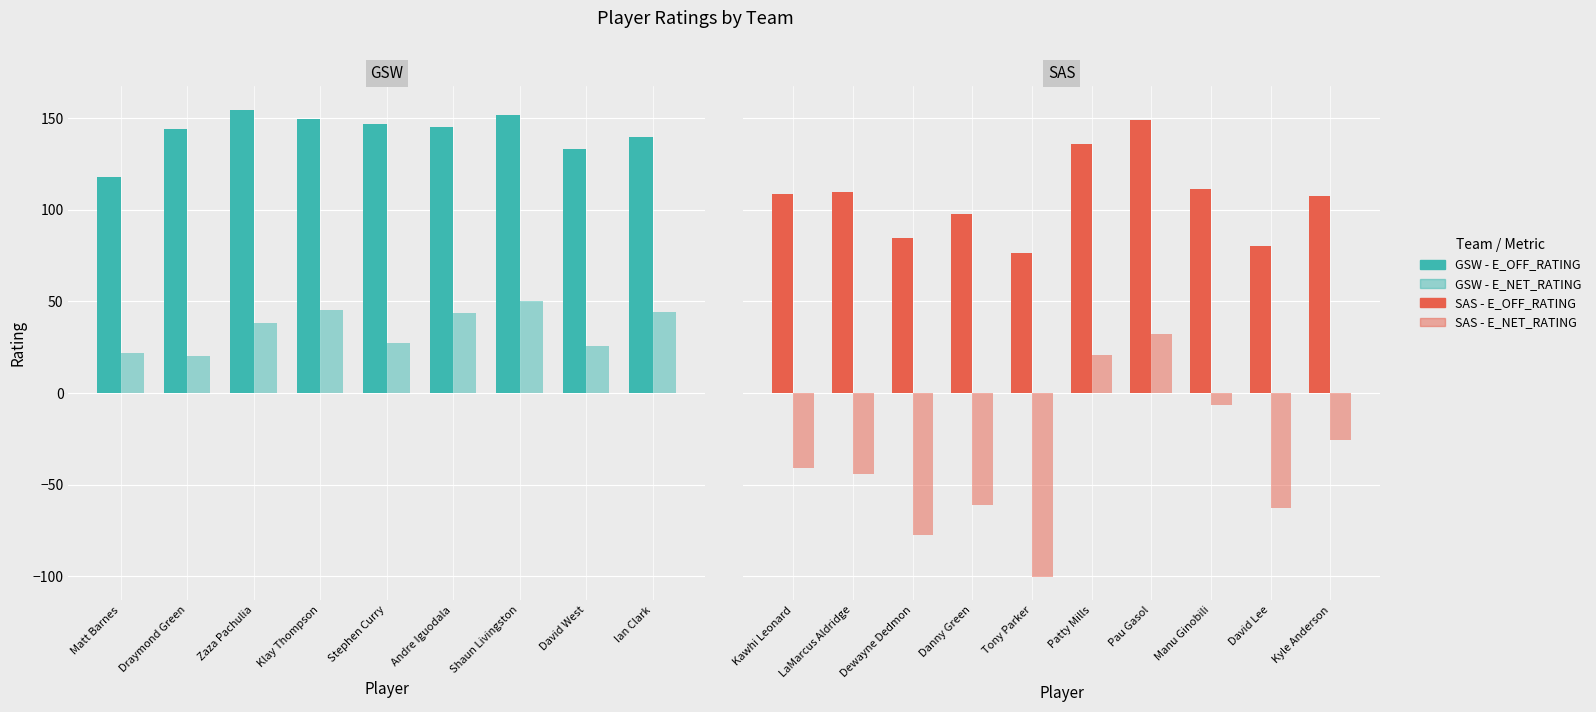

At which label does E_OFF_RATING first exceed 133?

Draymond Green